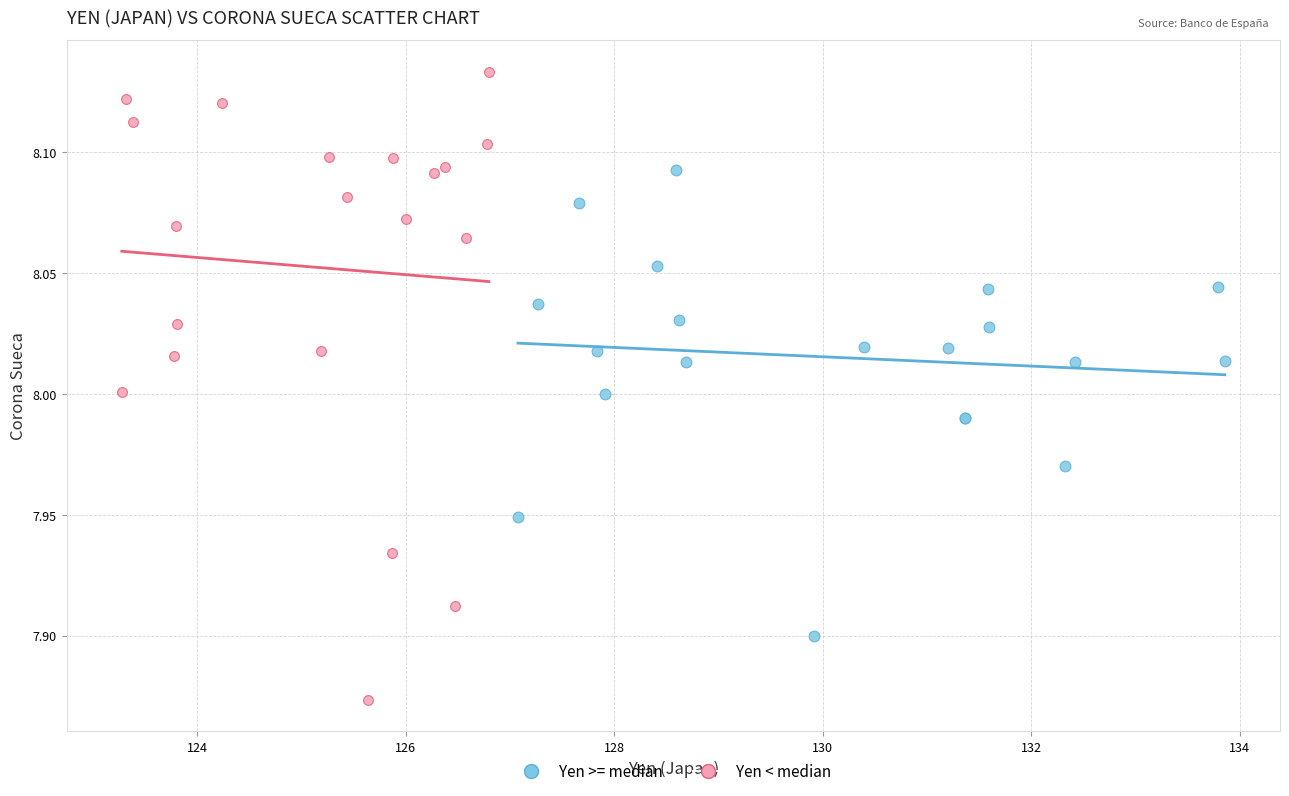

Which series has the largest Y range (max minus min)?

Yen < median